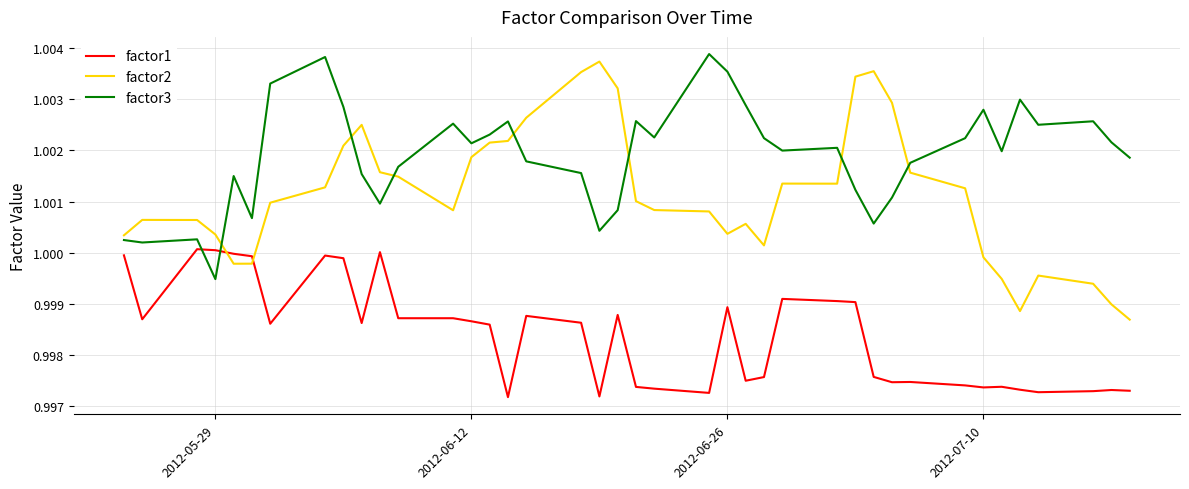

What are all the series names shown in the legend?

factor1, factor2, factor3